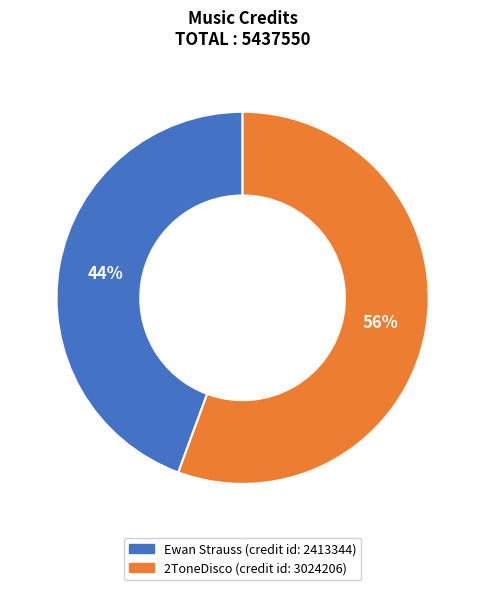

Is Ewan Strauss the majority of the pie?

No